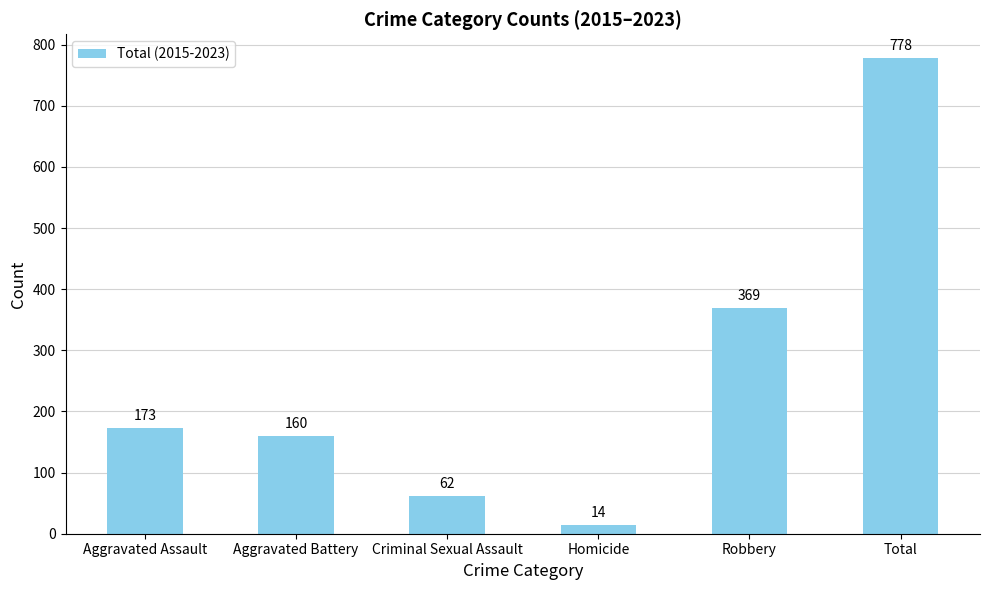

What is the value of the 2nd bar from the left?

160